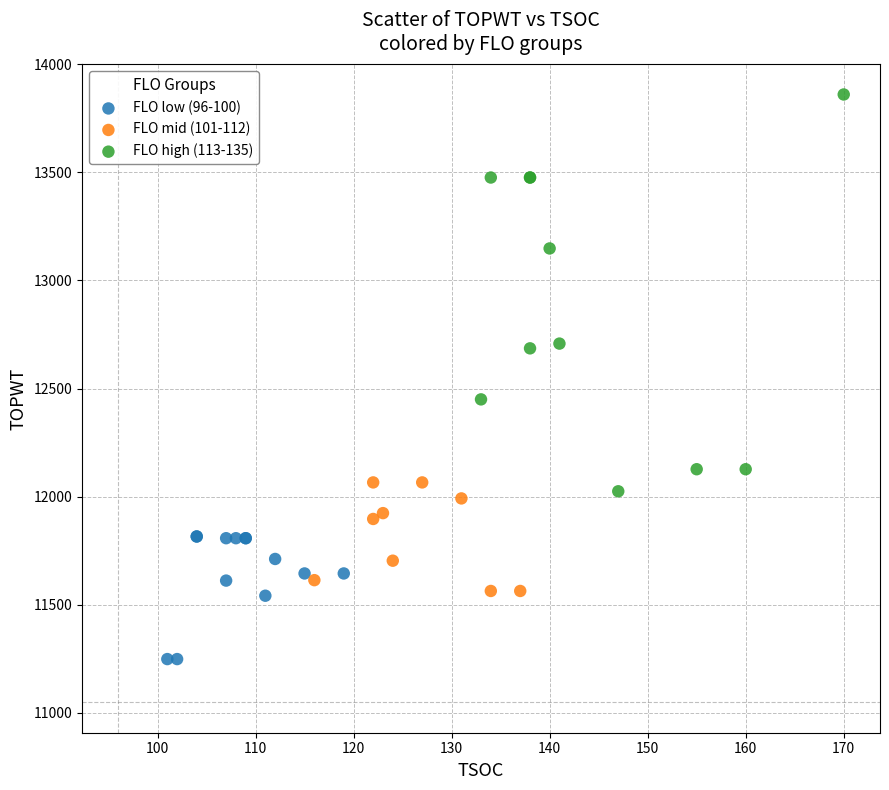

Which series has the widest spread of Y values?

FLO high (113-135)